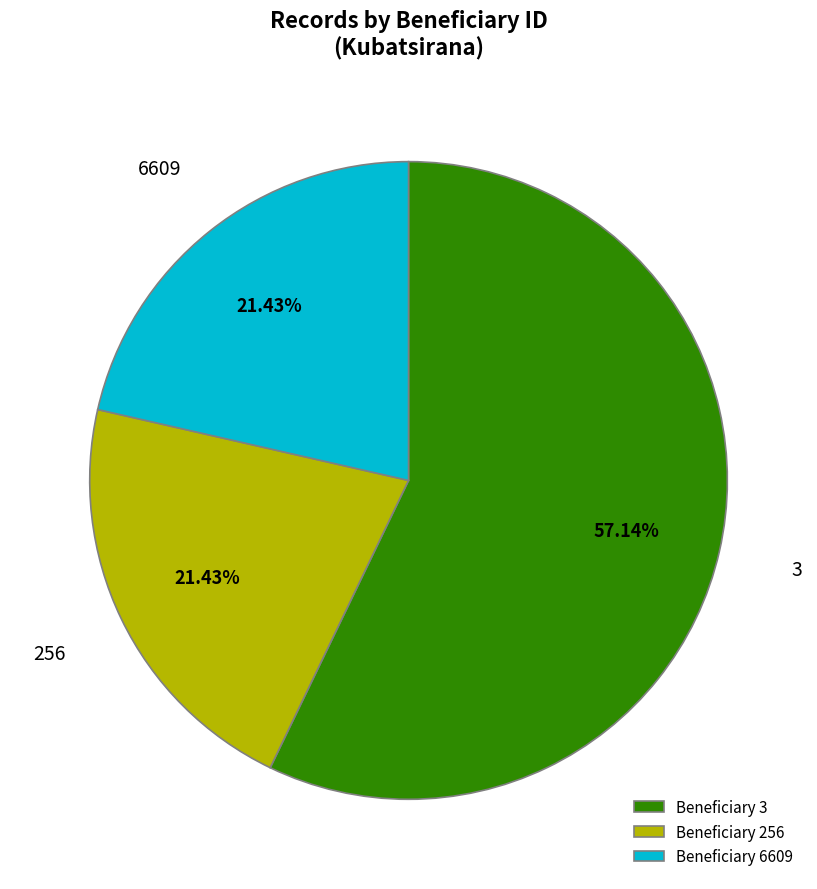

How many slices are in this pie chart?

3